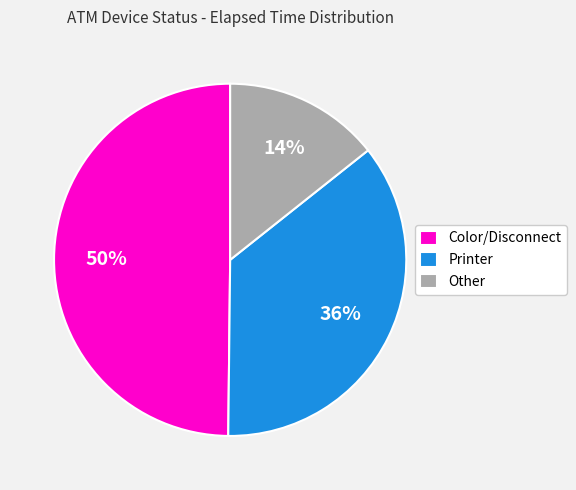

Do Printer and Color/Disconnect together represent more than half of the pie?

Yes